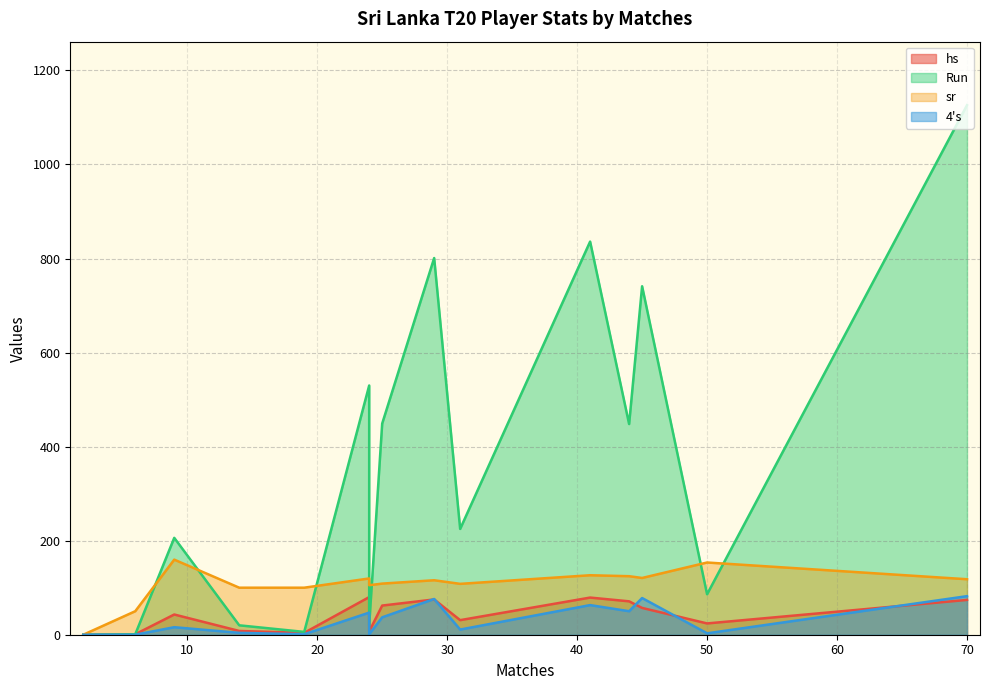

What is the difference between the Run values at 2 and 31?

225.0